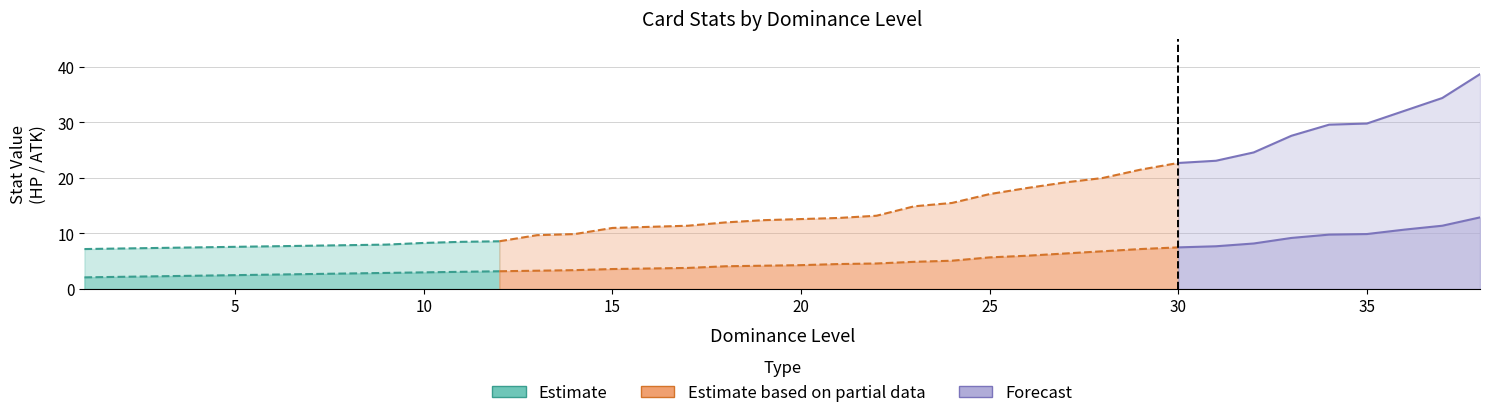

What is the sum of the Forecast (Level) values at 8 and 36?

44.0